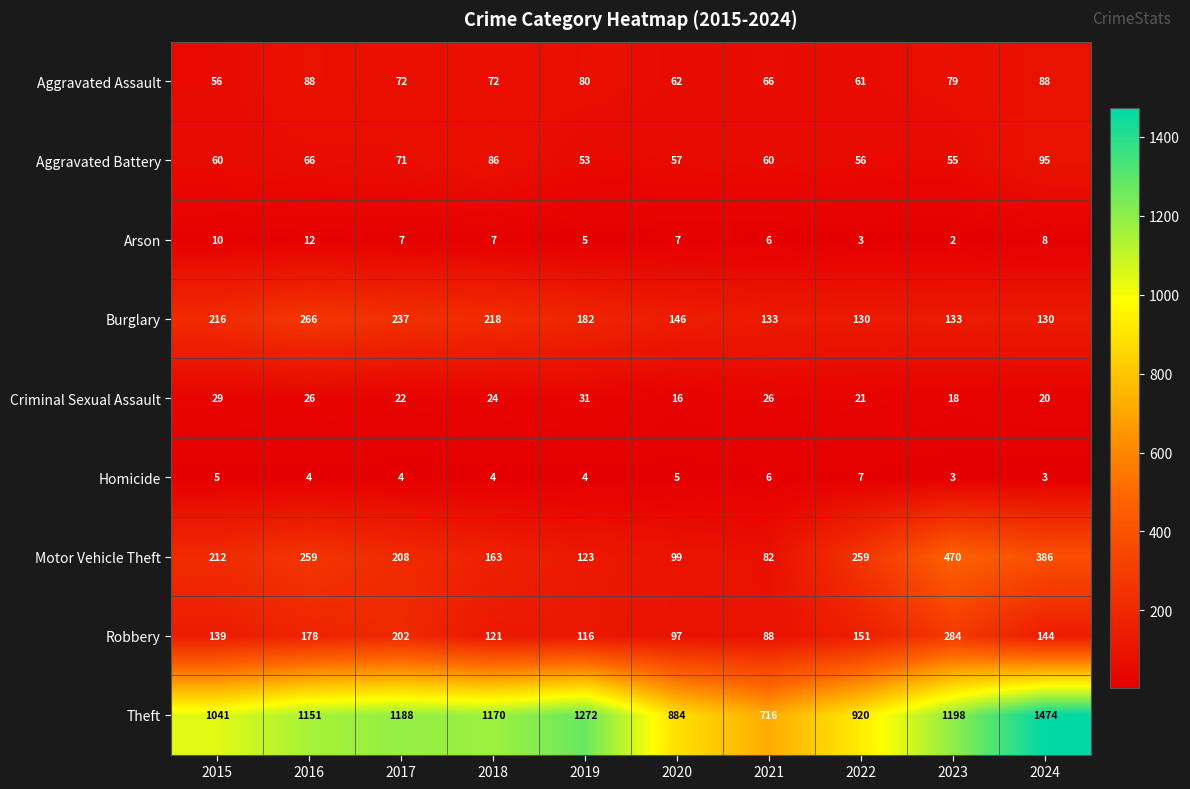

Rank the series by their maximum value, from lowest to highest.

Homicide, Arson, Criminal Sexual Assault, Aggravated Assault, Aggravated Battery, Burglary, Robbery, Motor Vehicle Theft, Theft